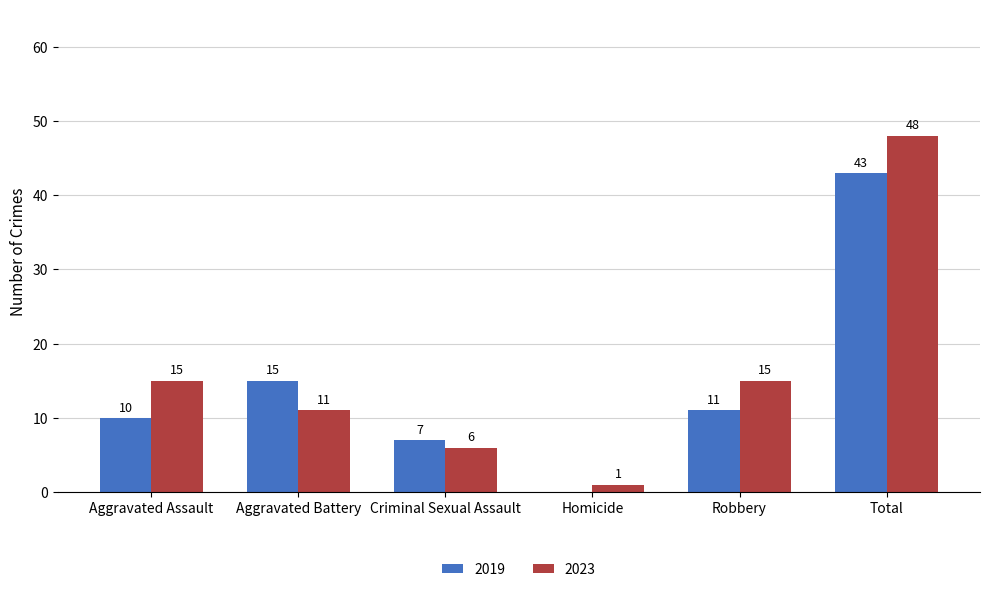

Which series changed the most between Robbery and Total?

2023